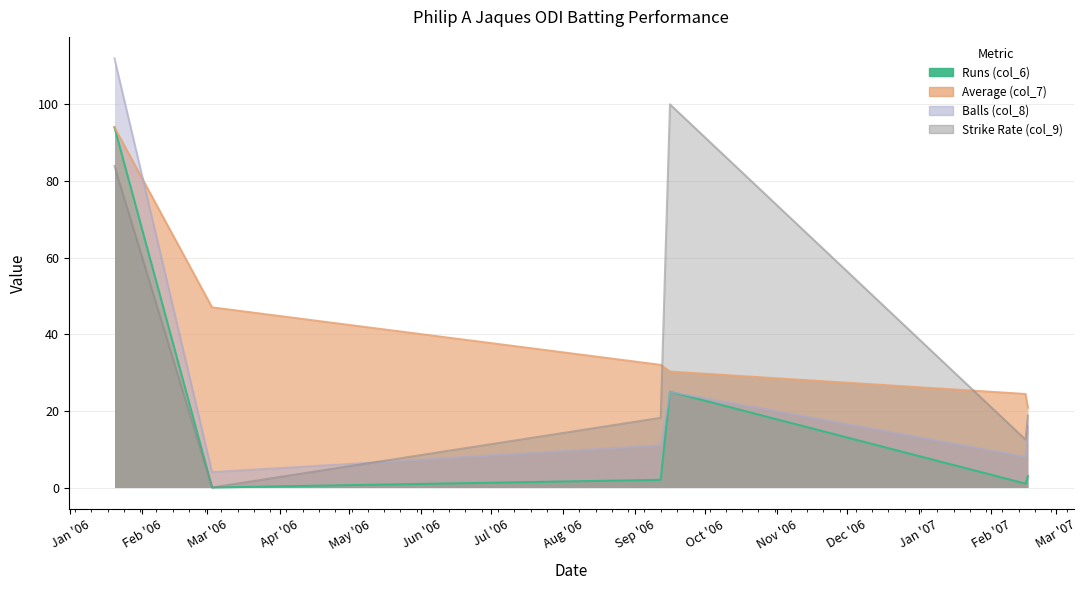

True or false: Runs (col_6) and Strike Rate (col_9) intersect in this chart.

False